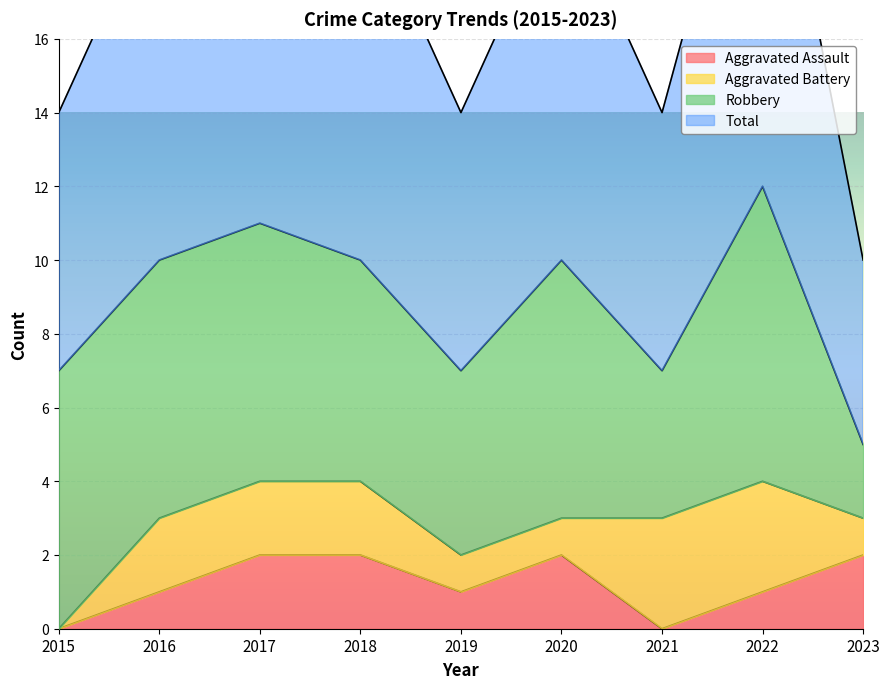

True or false: Total has more than 0 points higher than both neighbors.

True